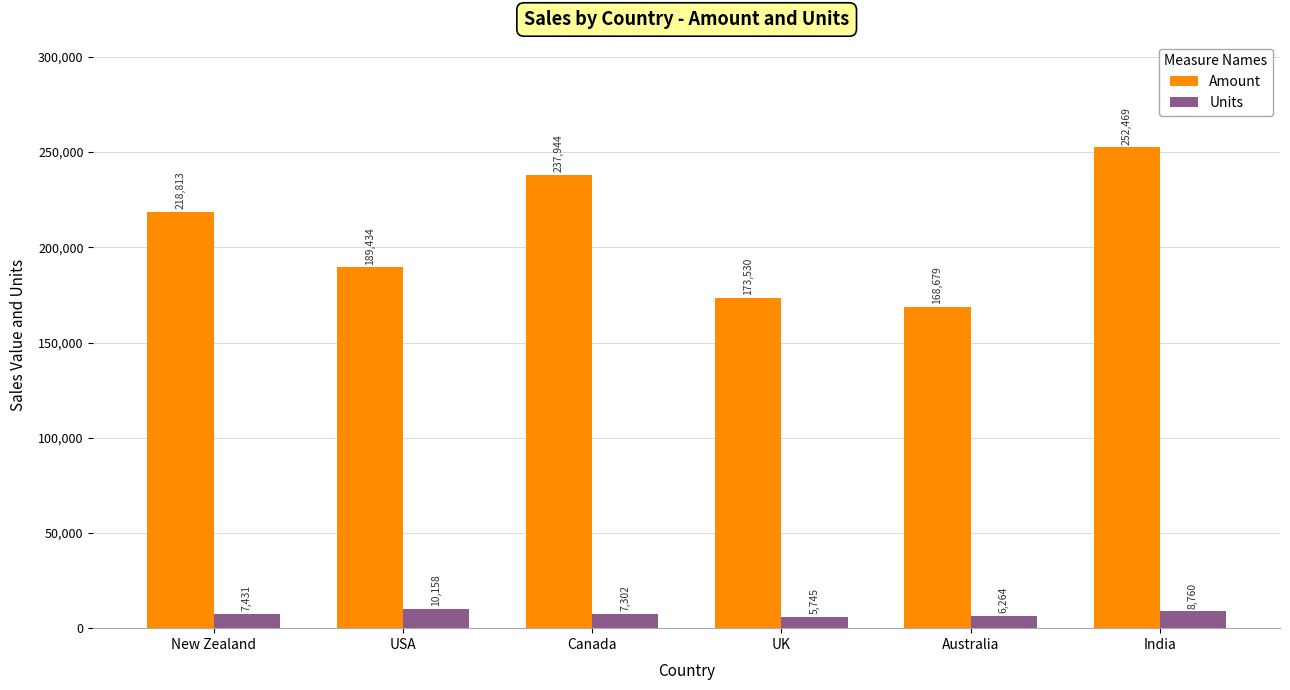

Rank the series at Canada from highest to lowest value.

Amount, Units